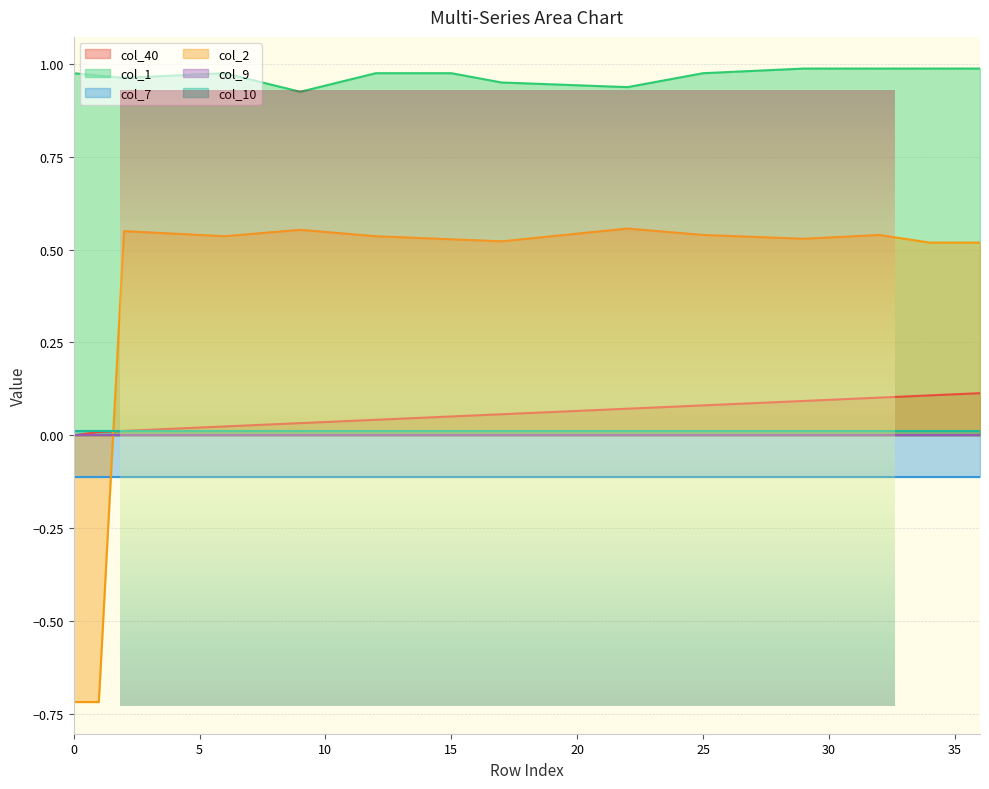

True or false: col_1 and col_2 cross at least once.

False